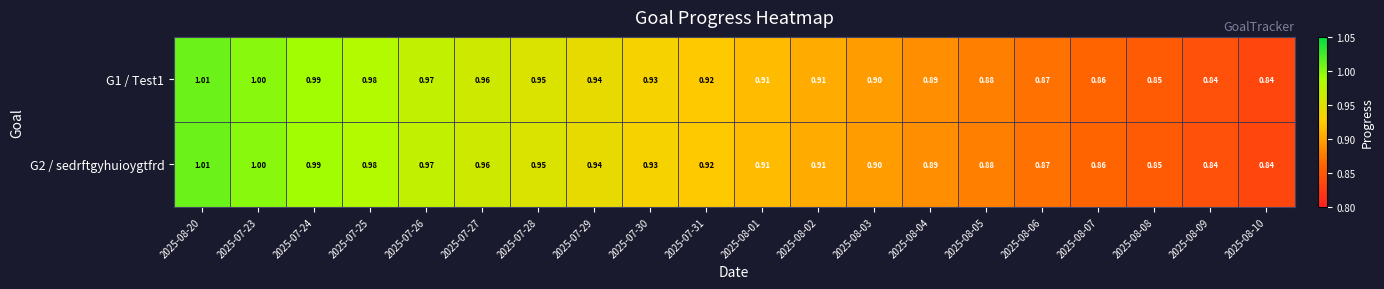

Is the value of G1 / Test1 at 2025-07-30 greater than the value of G2 / sedrftgyhuioygtfrd at 2025-07-27?

No